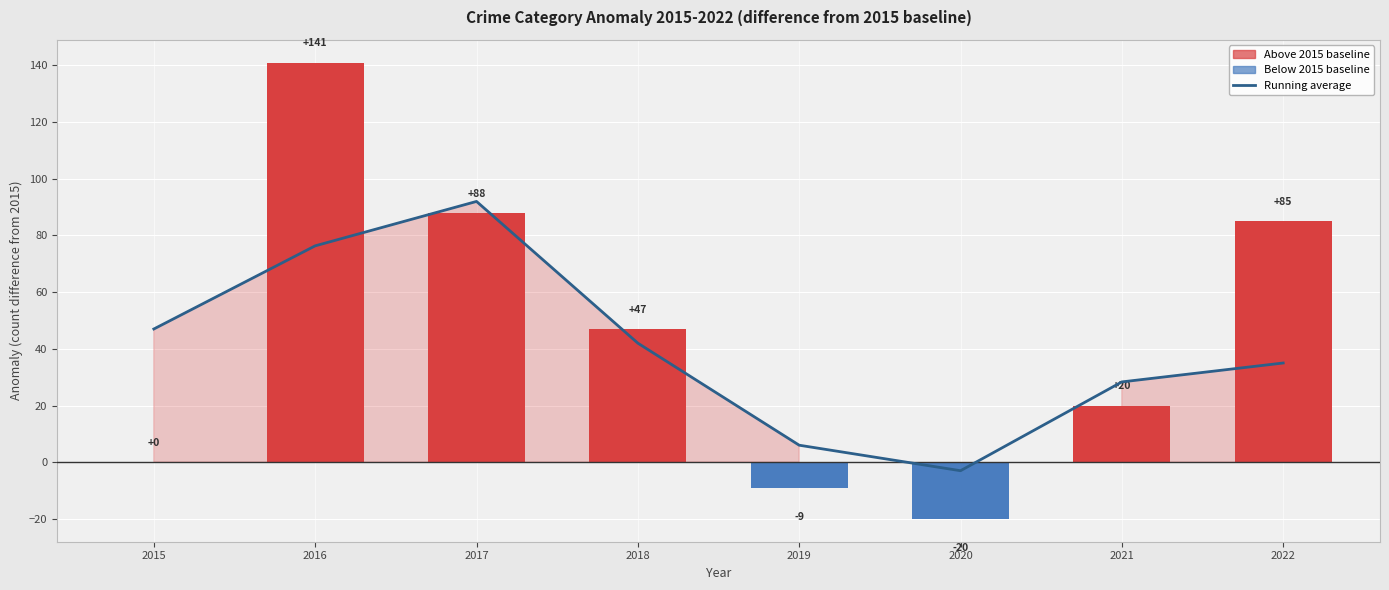

At which category is the sum across all series the highest?

2016